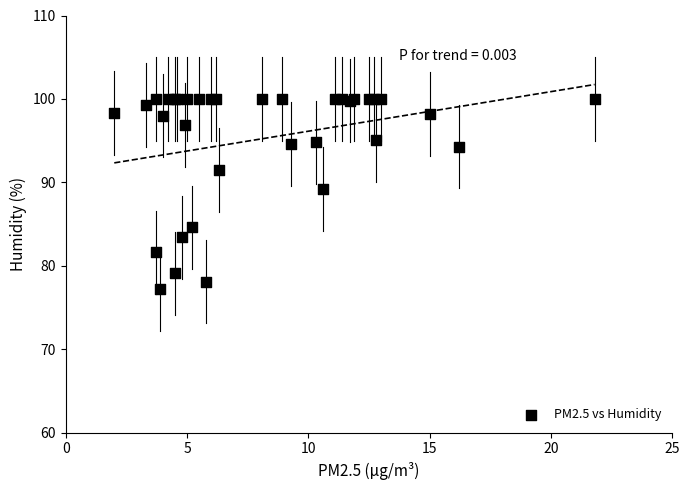

What Y value in the scatter plot is closest to 88?

89.2